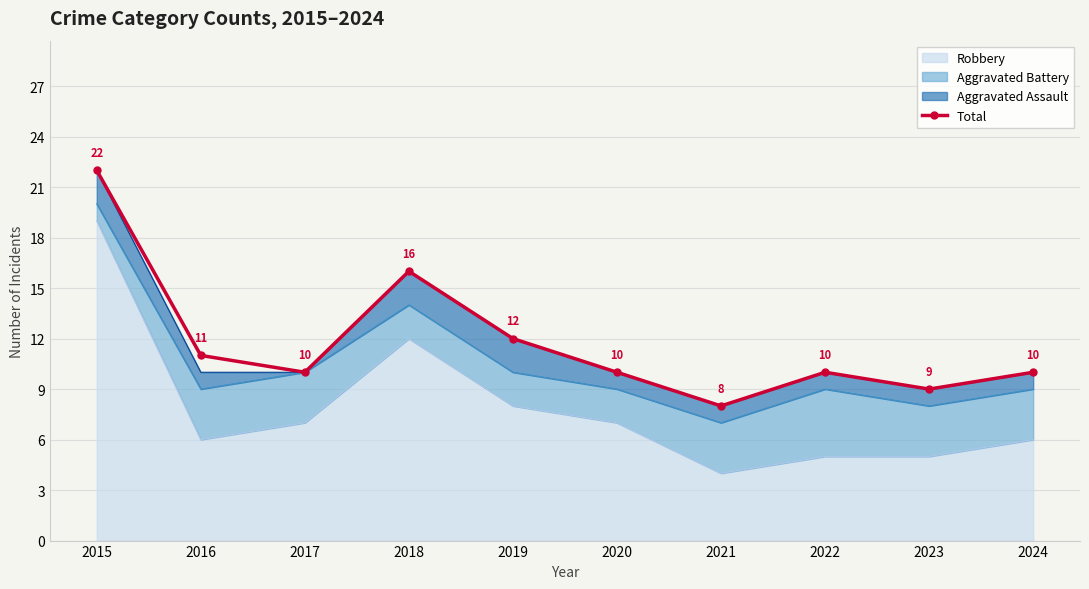

What is the maximum value shown in the chart?

22